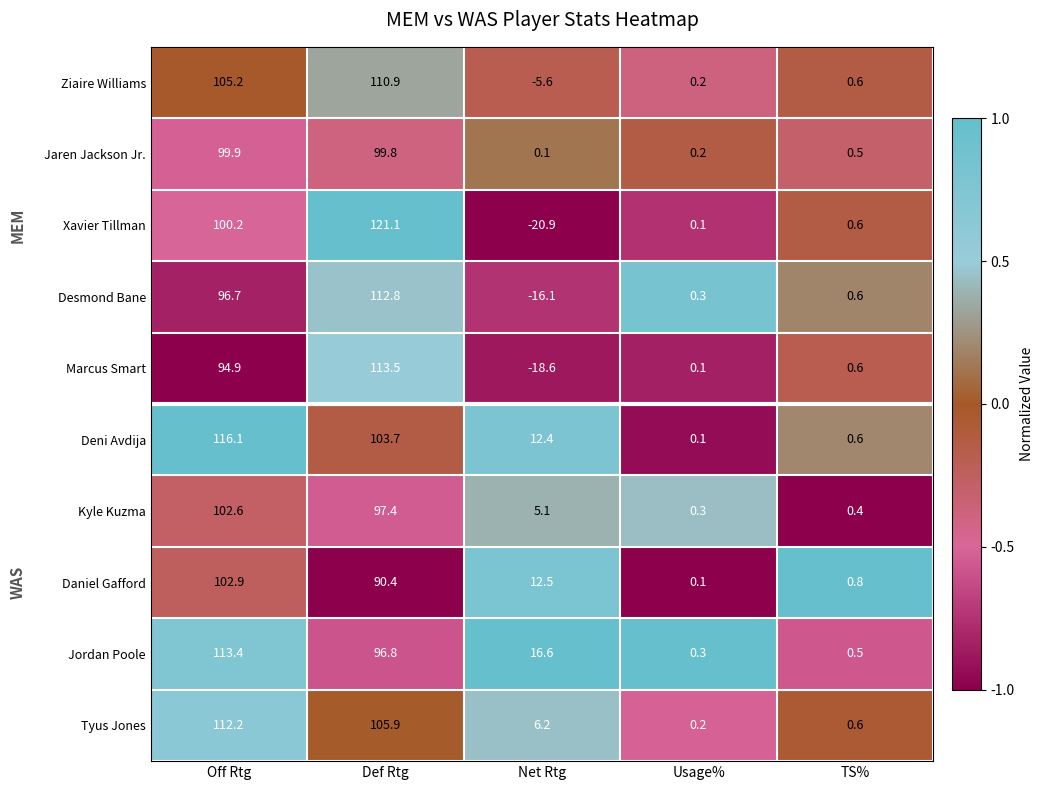

Which series has the largest total across all categories?

Deni Avdija